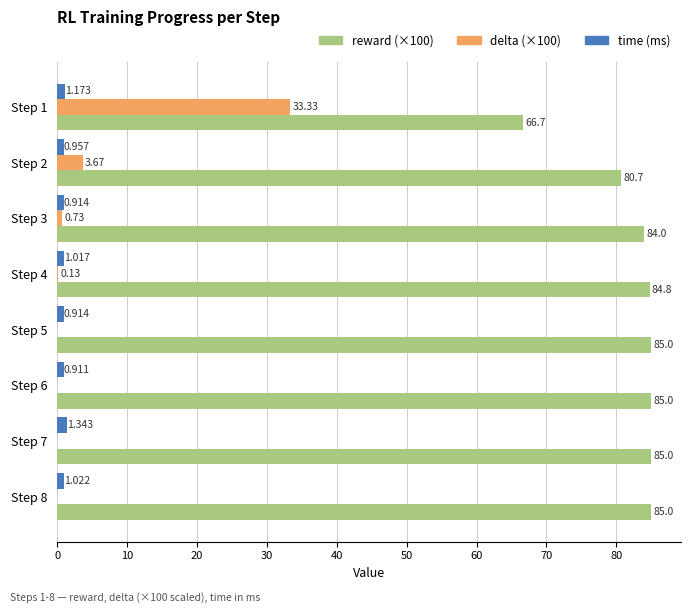

How many data points does each series have?

8